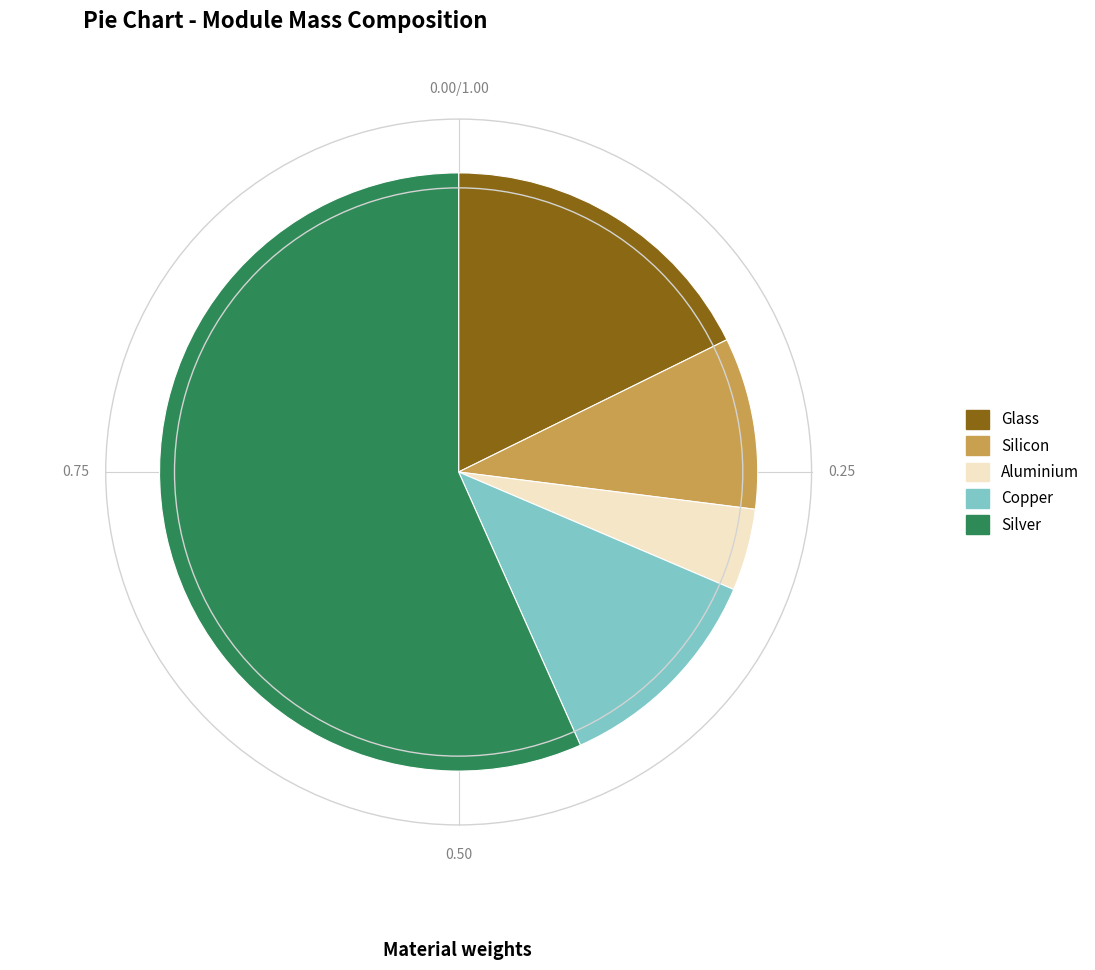

Which has a higher value, Silver or Silicon?

Silver